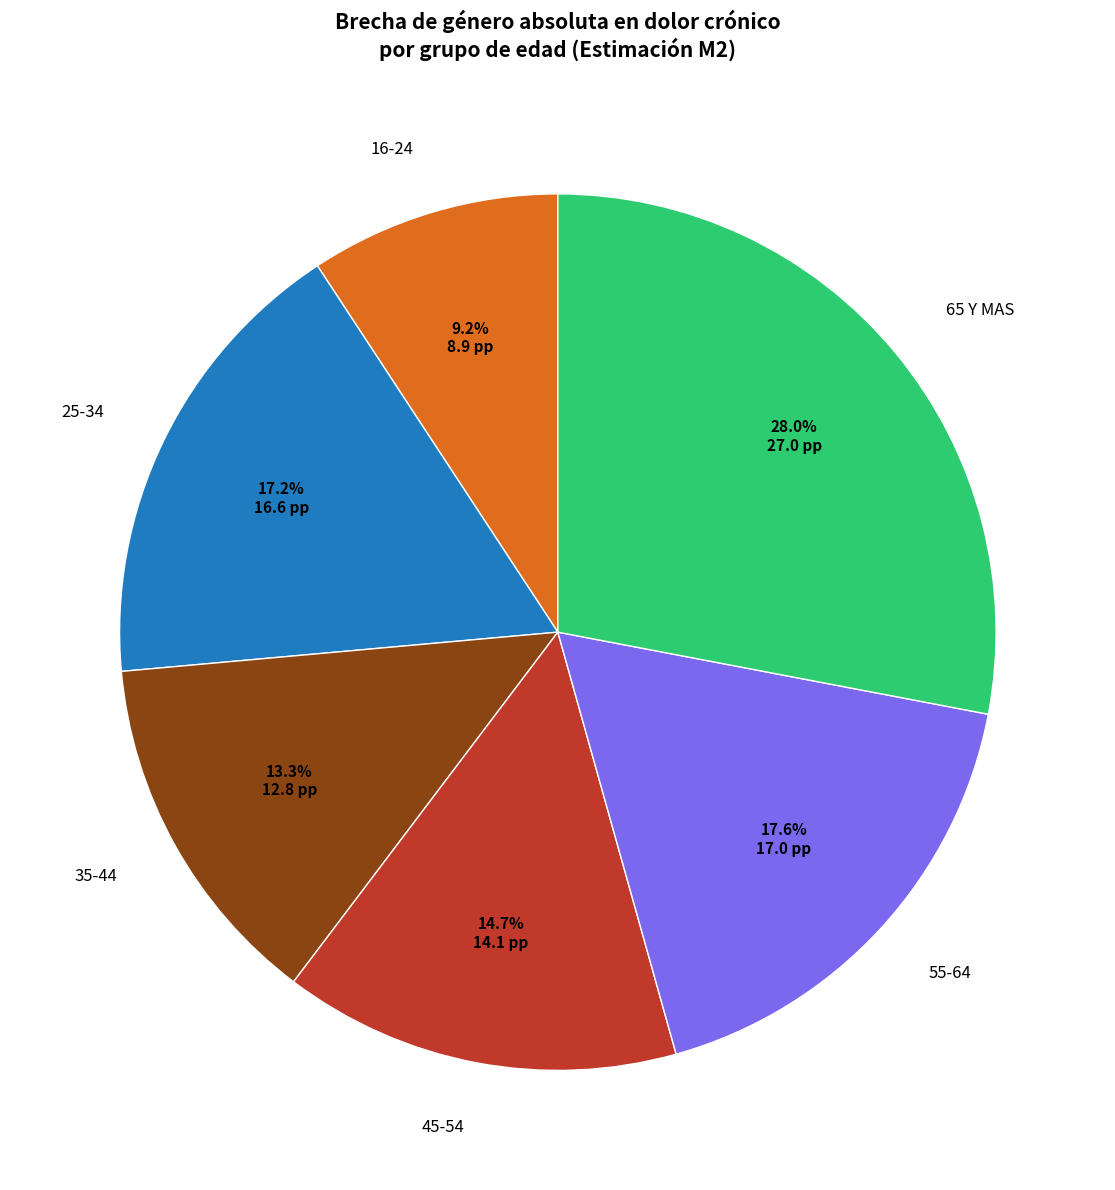

Does any single category account for the majority?

No